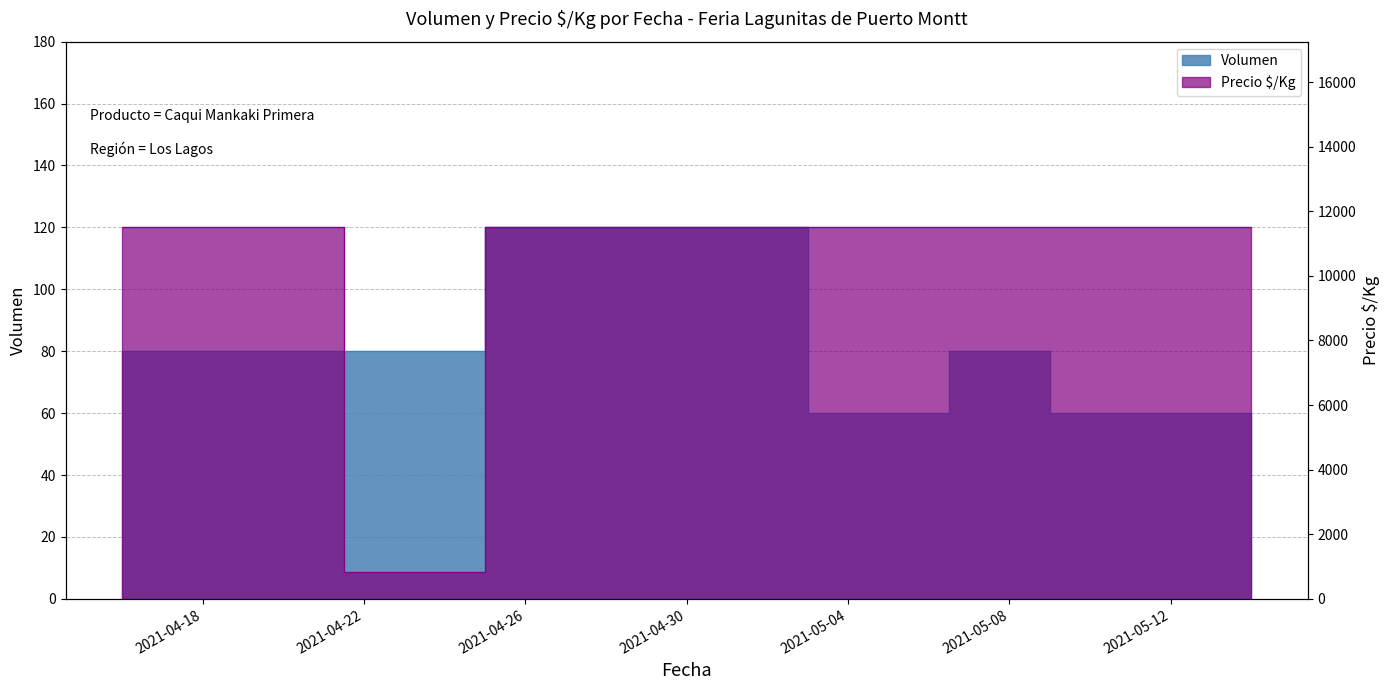

List the labels in order of Precio $/Kg value, largest first.

2021-04-16, 2021-04-20, 2021-04-27, 2021-04-30, 2021-05-06, 2021-05-07, 2021-05-11, 2021-05-14, 2021-04-23